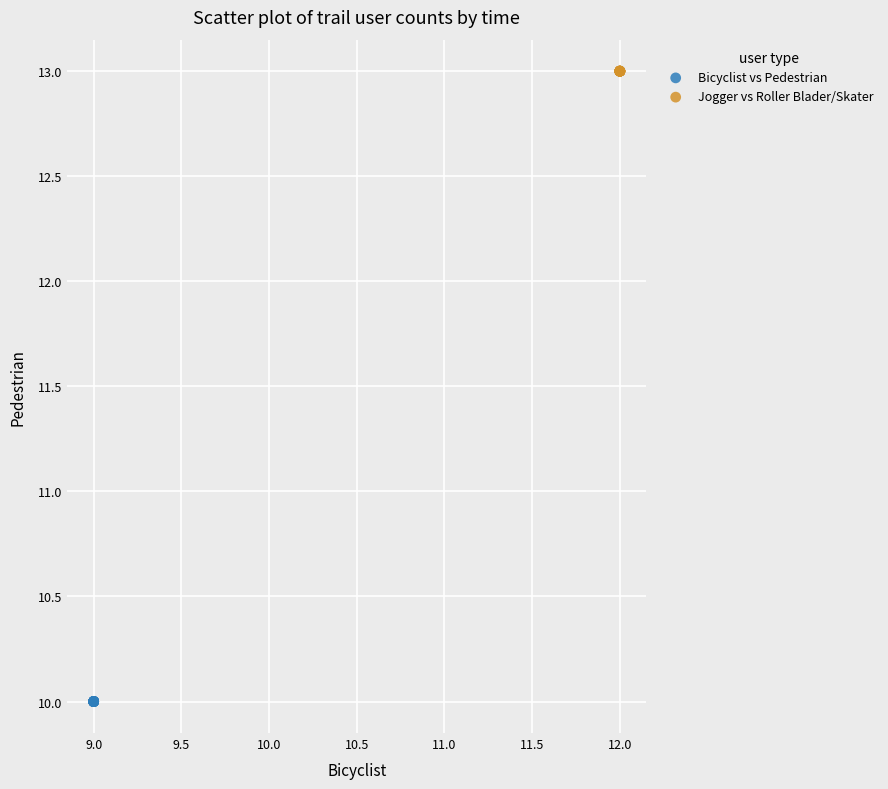

Which series reaches the minimum Y coordinate?

Bicyclist vs Pedestrian